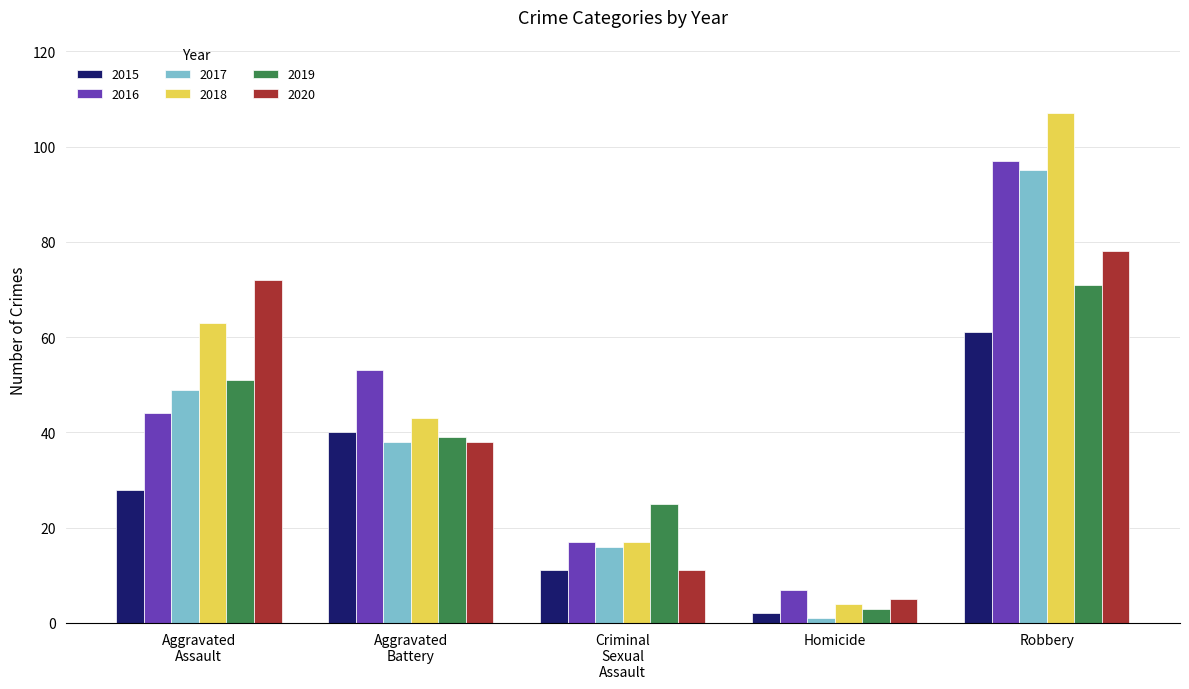

Is it true that 2016 equals 97 at Robbery?

True